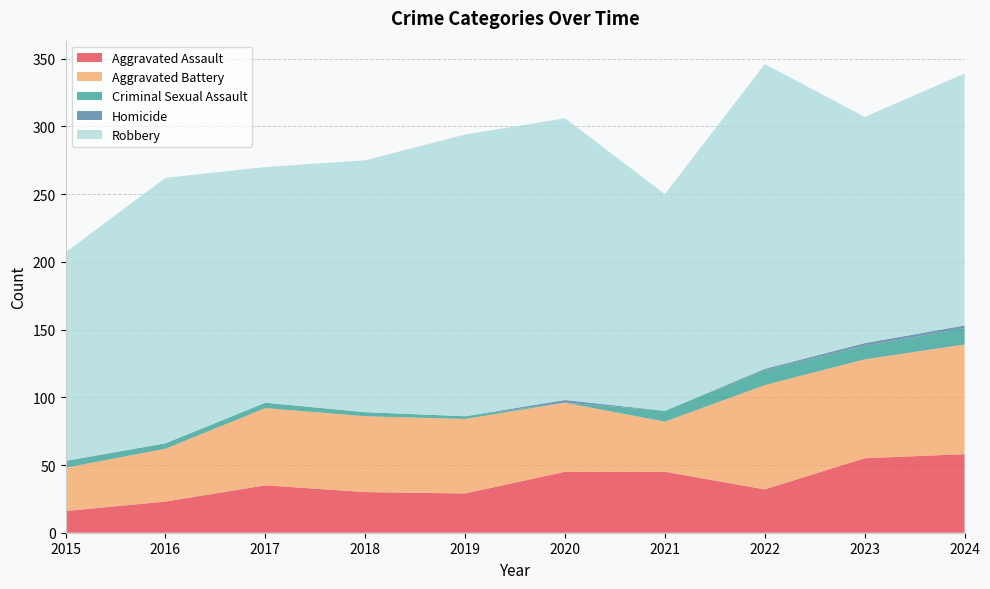

Reading left to right, transcribe all the data shown in this chart.

Aggravated Assault: 16	23	35	30	29	45	45	32	55	58
Aggravated Battery: 32	39	57	56	55	51	37	77	73	81
Criminal Sexual Assault: 5	4	4	3	2	0	8	11	10	12
Homicide: 0	0	0	0	0	2	0	1	2	2
Robbery: 154	196	174	186	208	208	160	225	167	186